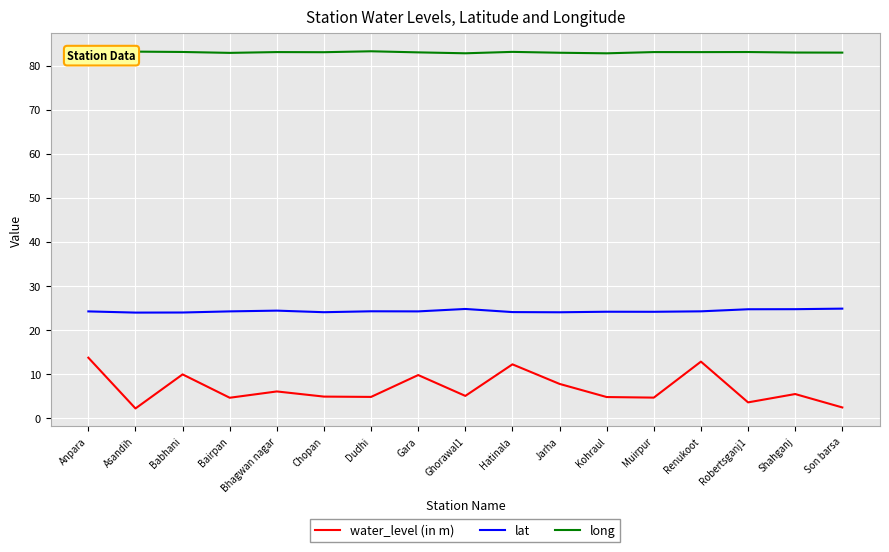

What are all the series names shown in the legend?

water_level (in m), lat, long